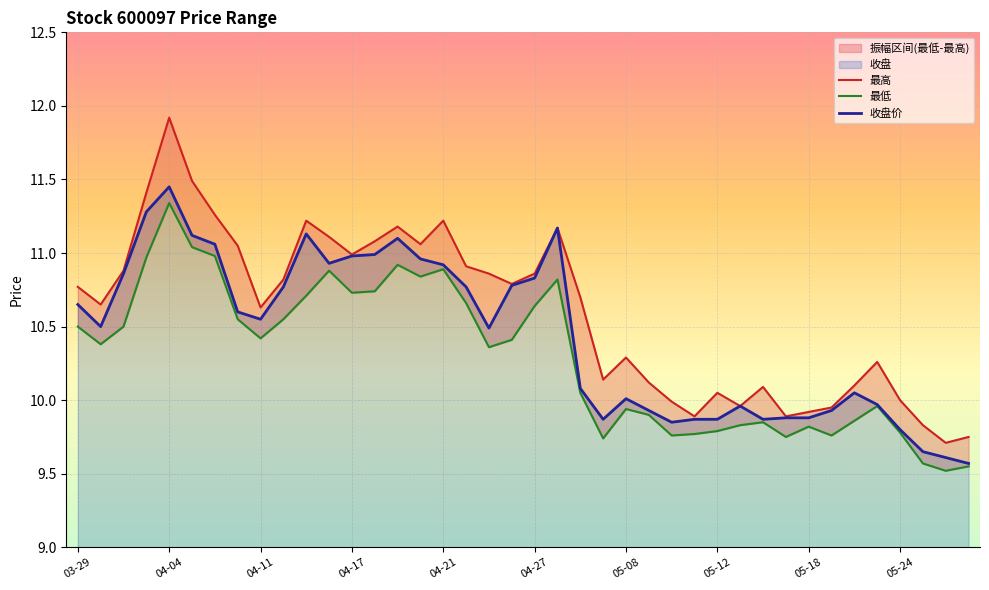

What position from the left is 04-25?

19